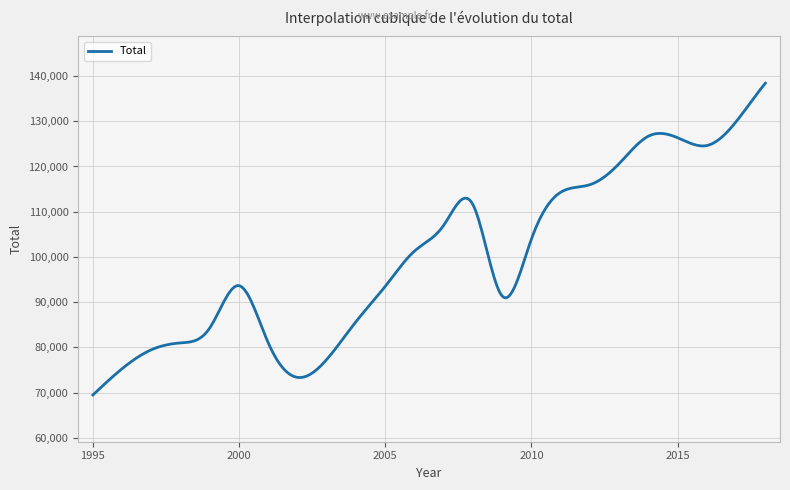

What is the smallest value displayed?

69470.0